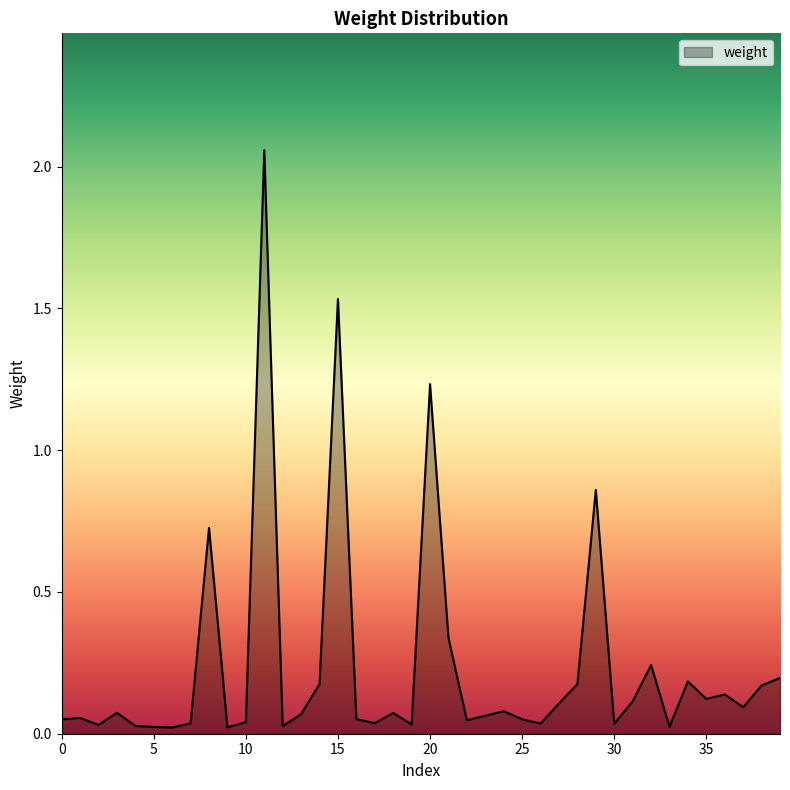

What is the difference between the maximum and minimum values?

2.0